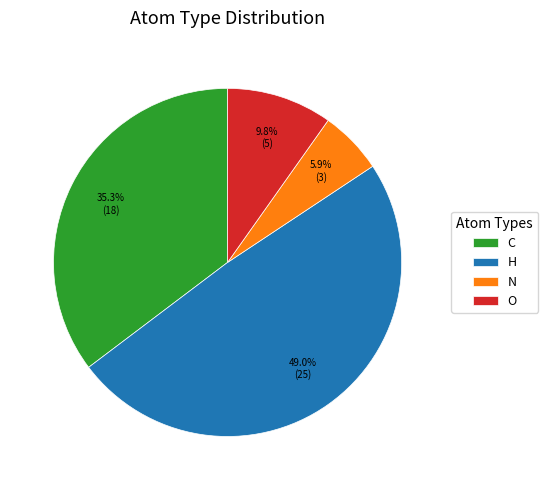

To the nearest percent, what is the average slice percentage?

25%